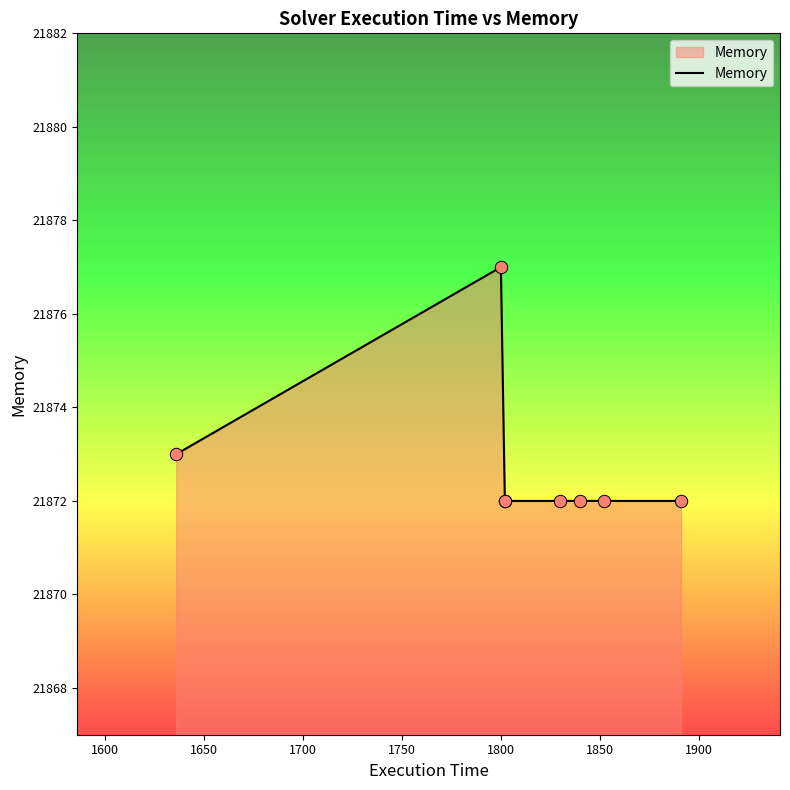

Approximately how many times larger is the value at 1600 compared to 1900?

1.0